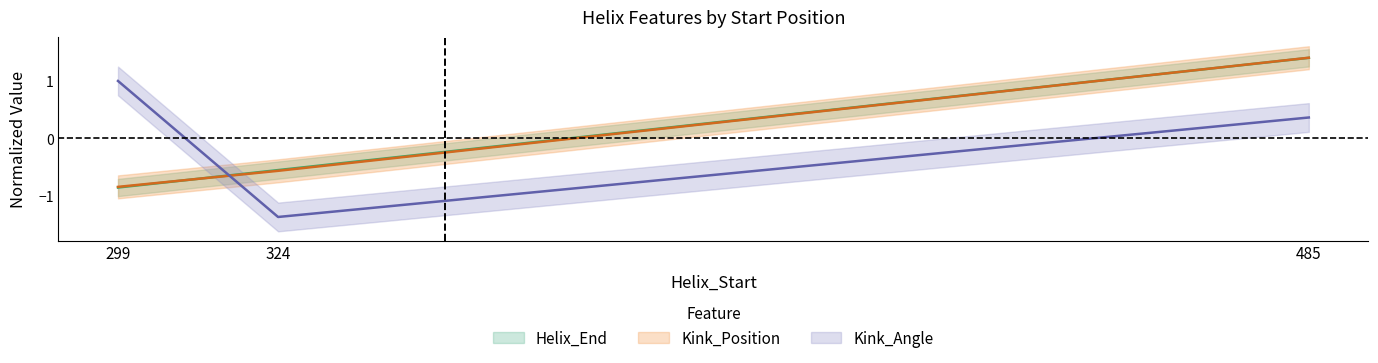

What is the difference between the highest and lowest values at 299?

1.9